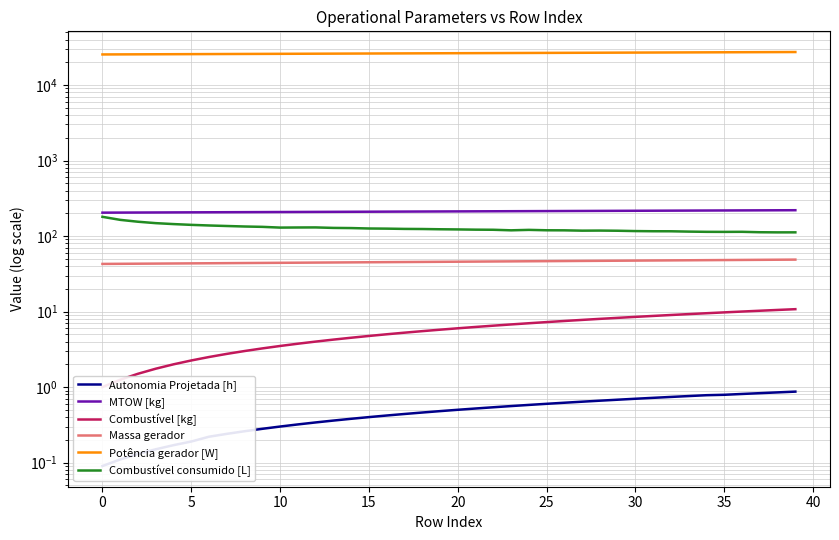

Is this an area chart (filled region under the line)?

No